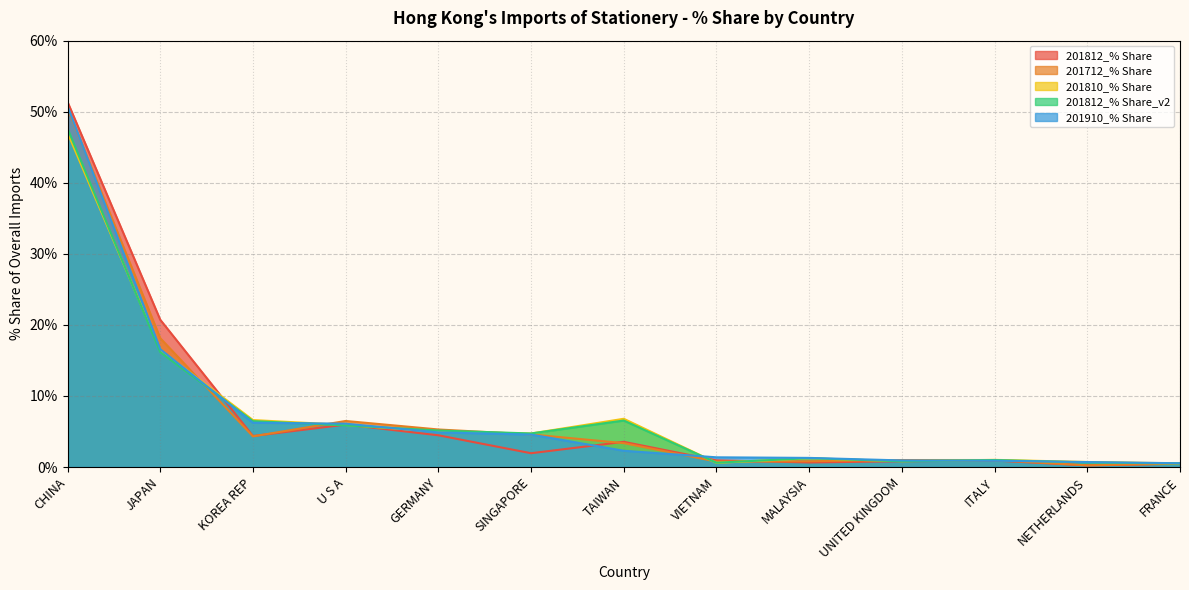

True or false: 201910_% Share has a value of 2.3 at TAIWAN.

True